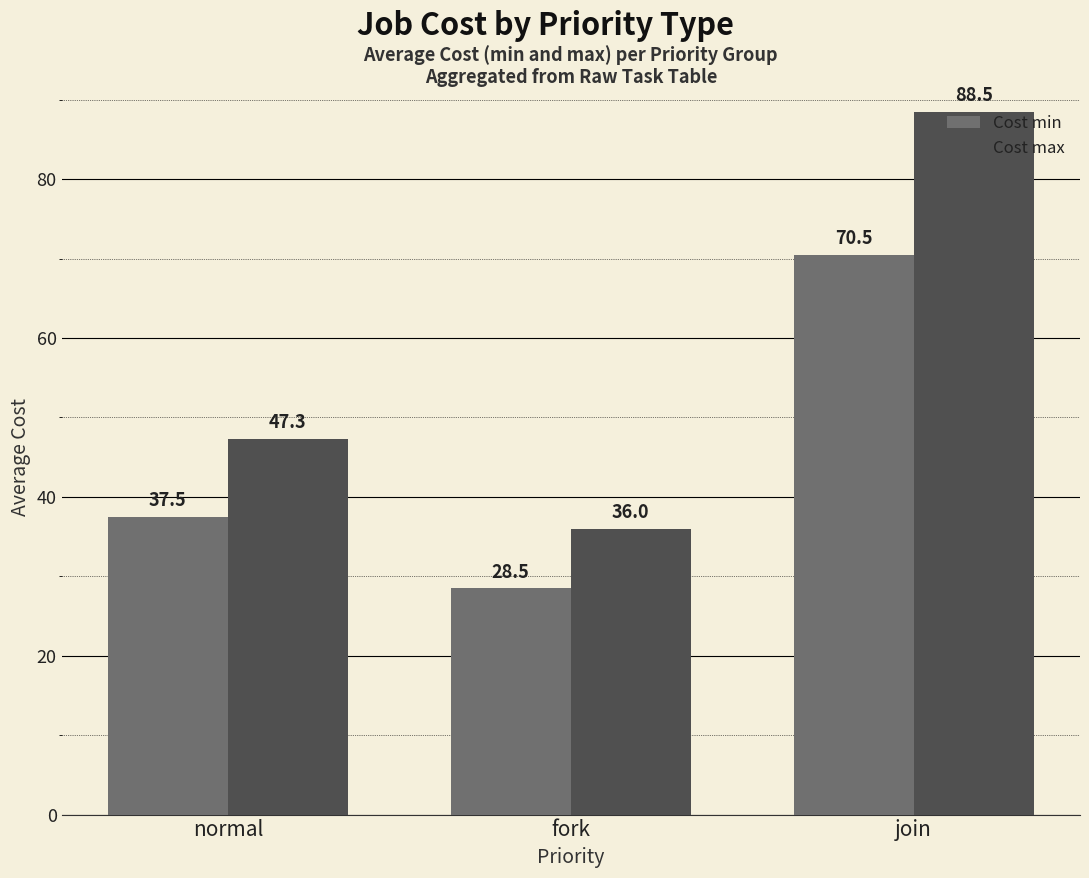

Reading left to right, list all the values displayed in this chart.

Cost min: 37.5	28.5	70.5
Cost max: 47.3	36.0	88.5